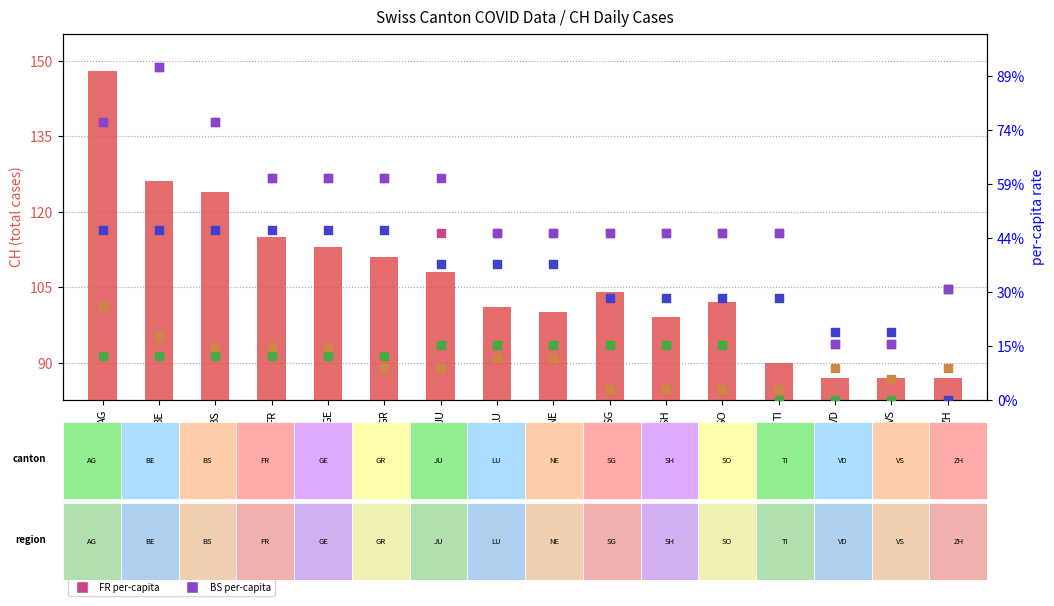

At how many categories does at least one series exceed 86?

16